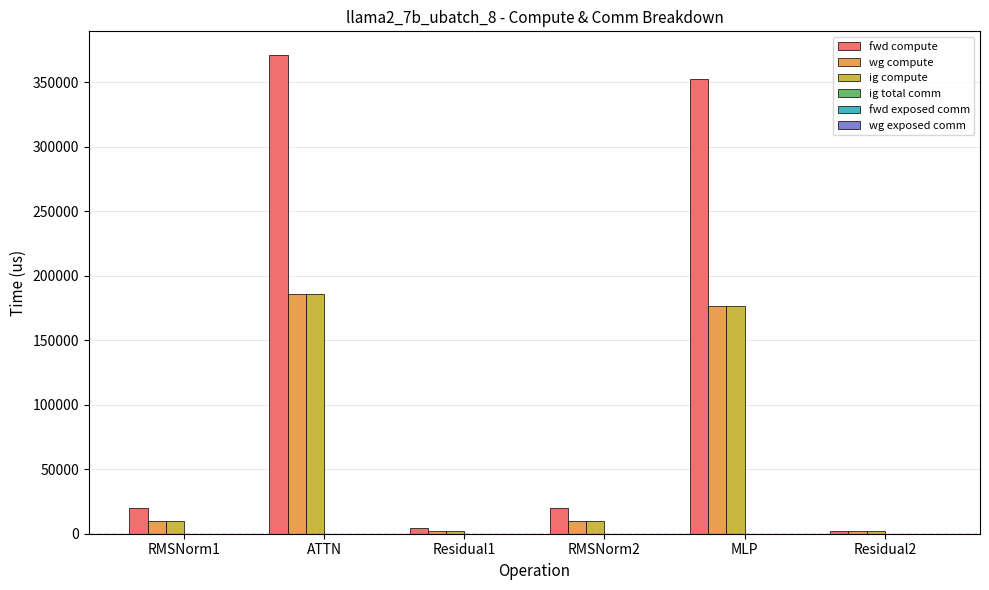

Count the number of data series in this chart.

3